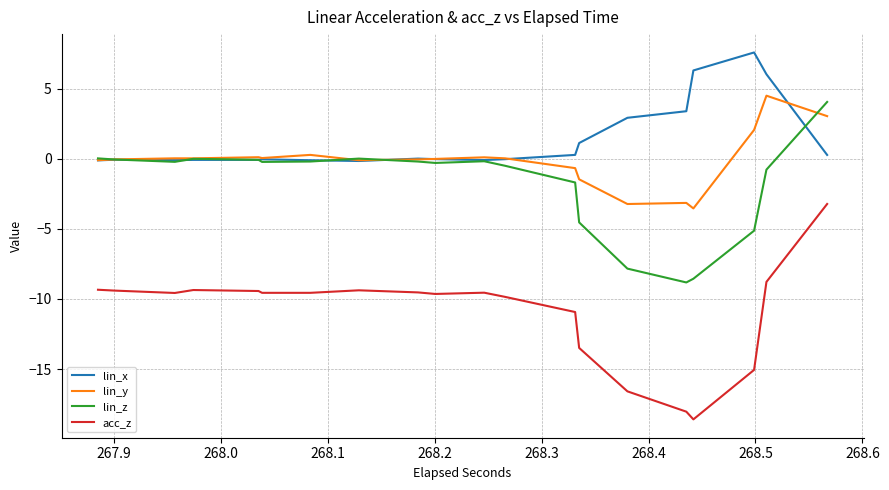

How many lines are shown in the chart?

4